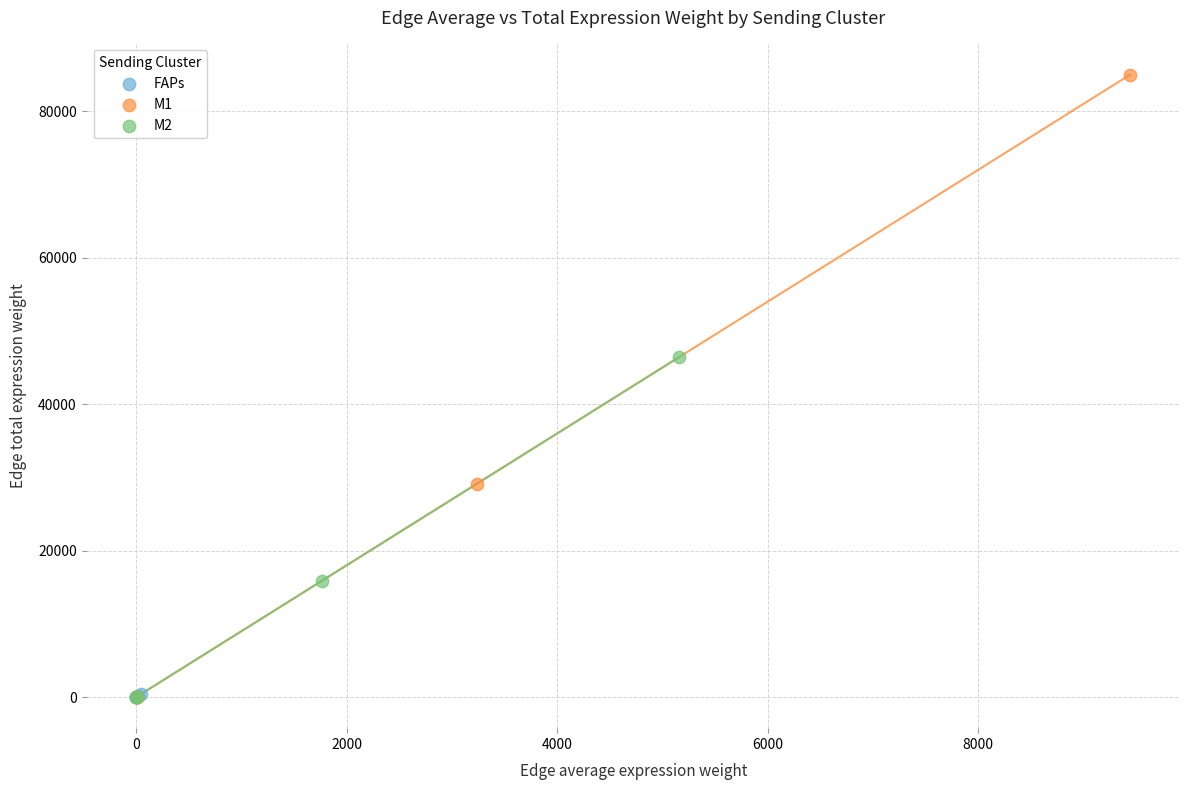

Which series has the largest Y range (max minus min)?

M1